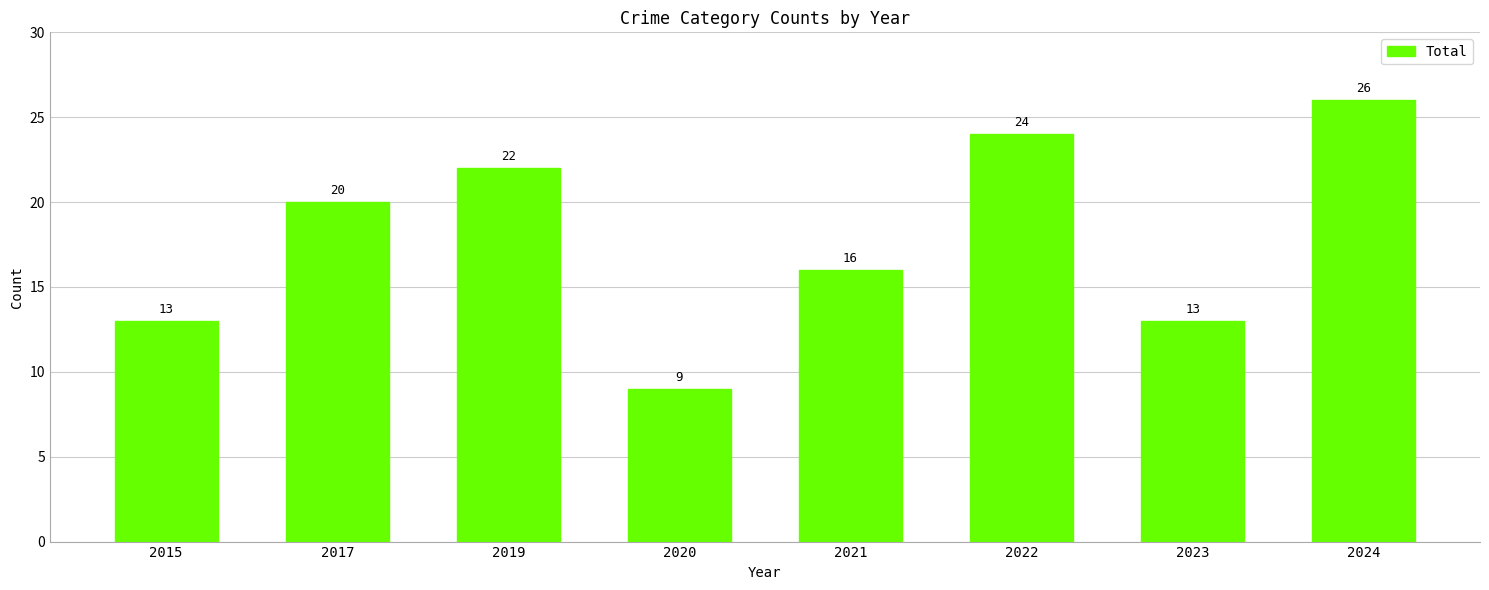

What is the average value?

18